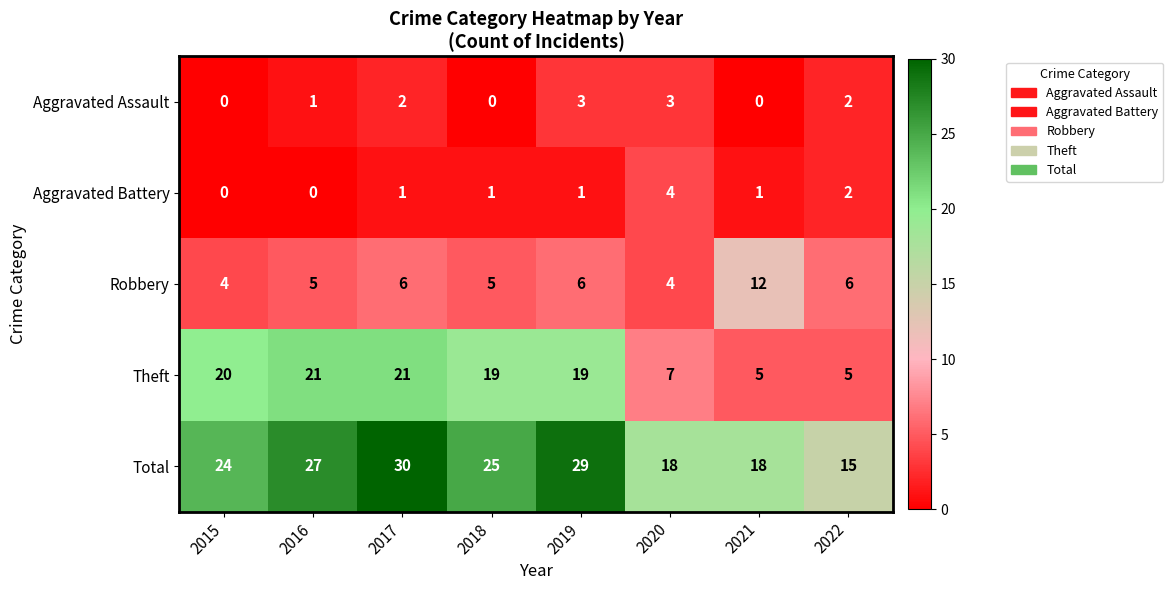

What is the sum of the Total values at 2016 and 2015?

51